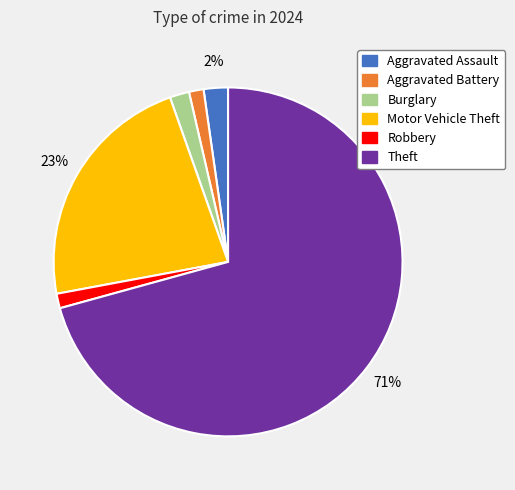

True or false: Burglary accounts for 2% of the total.

True